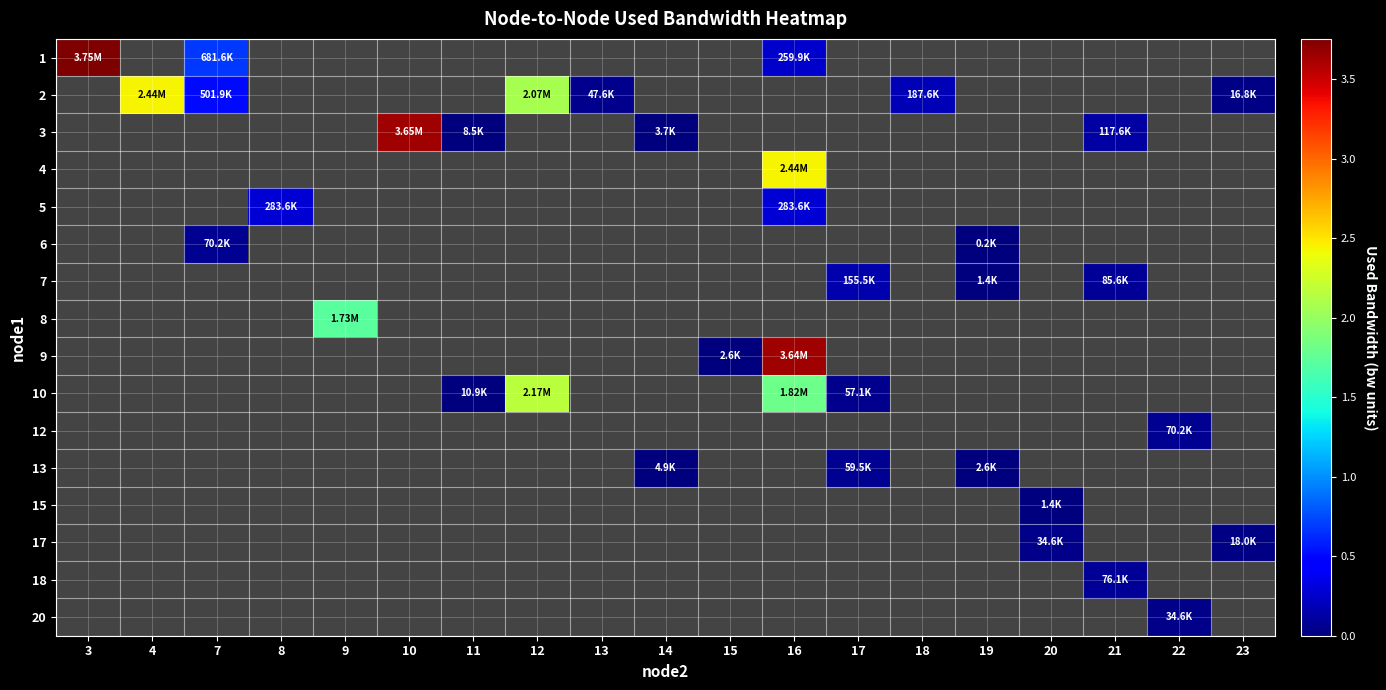

The 3 series shows 6454.0 at 14. True or false?

False